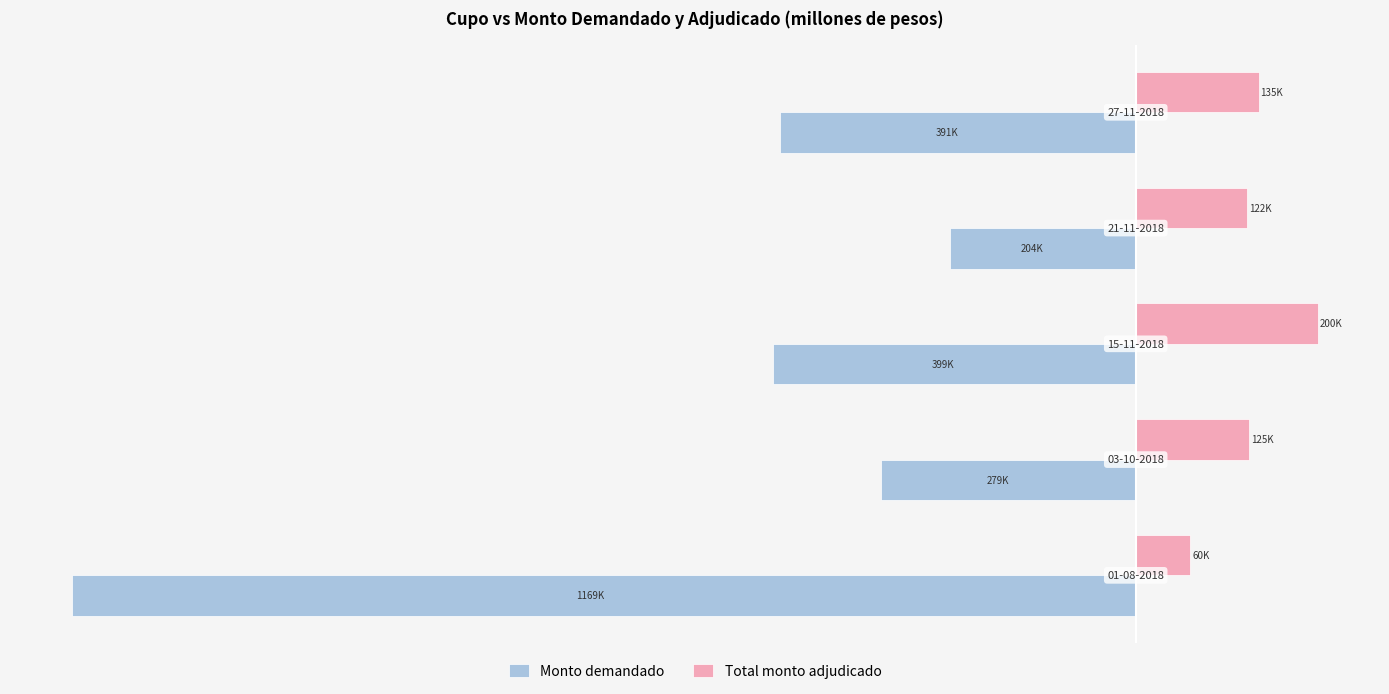

What is the lowest value of the Monto demandado series?

-1168600